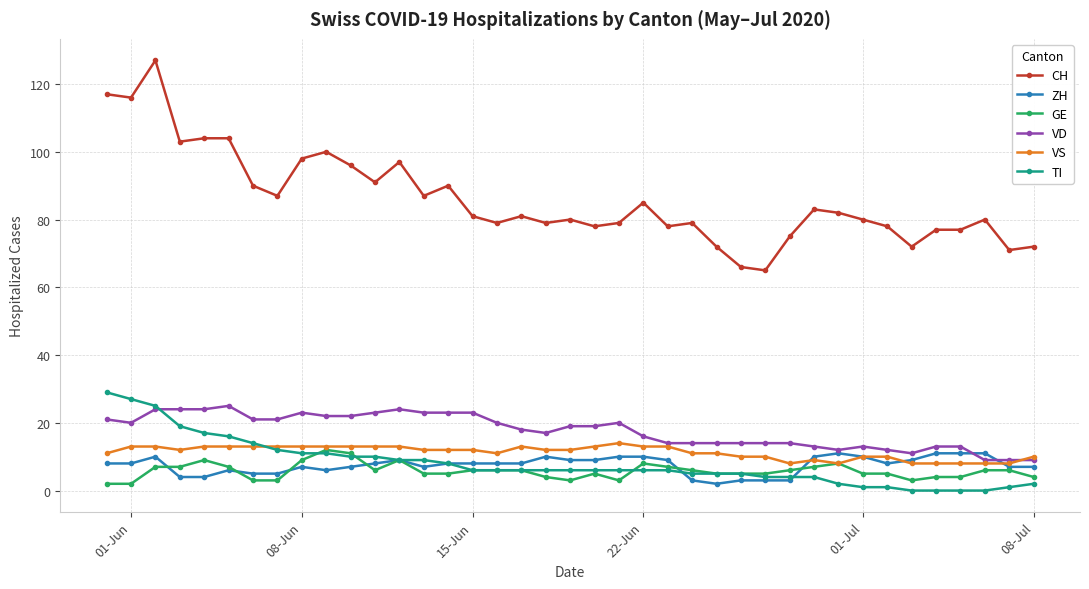

How many intersections are there between TI and VS?

1